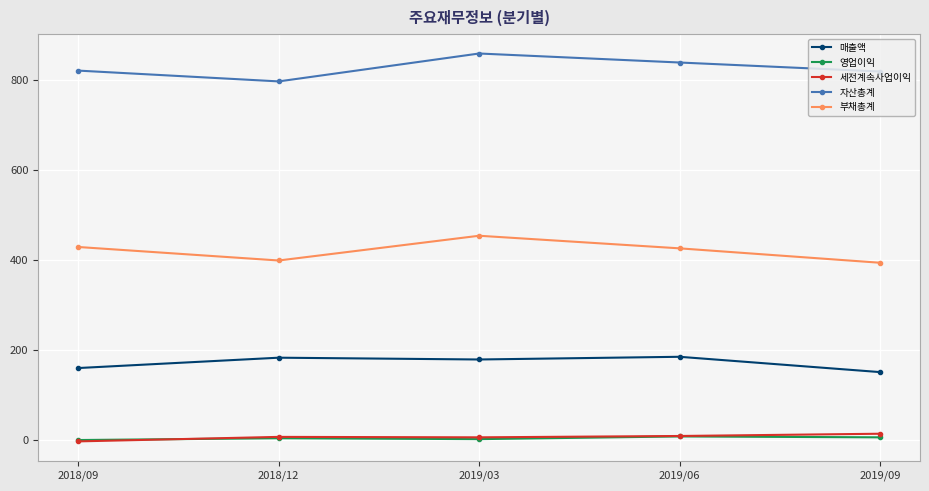

Which series changed the most between 2019/03 and 2019/06?

부채총계